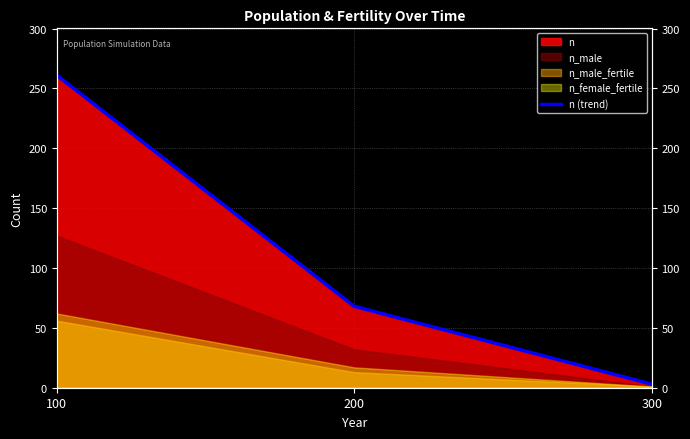

What is the change in value from 100 to 300?

-258